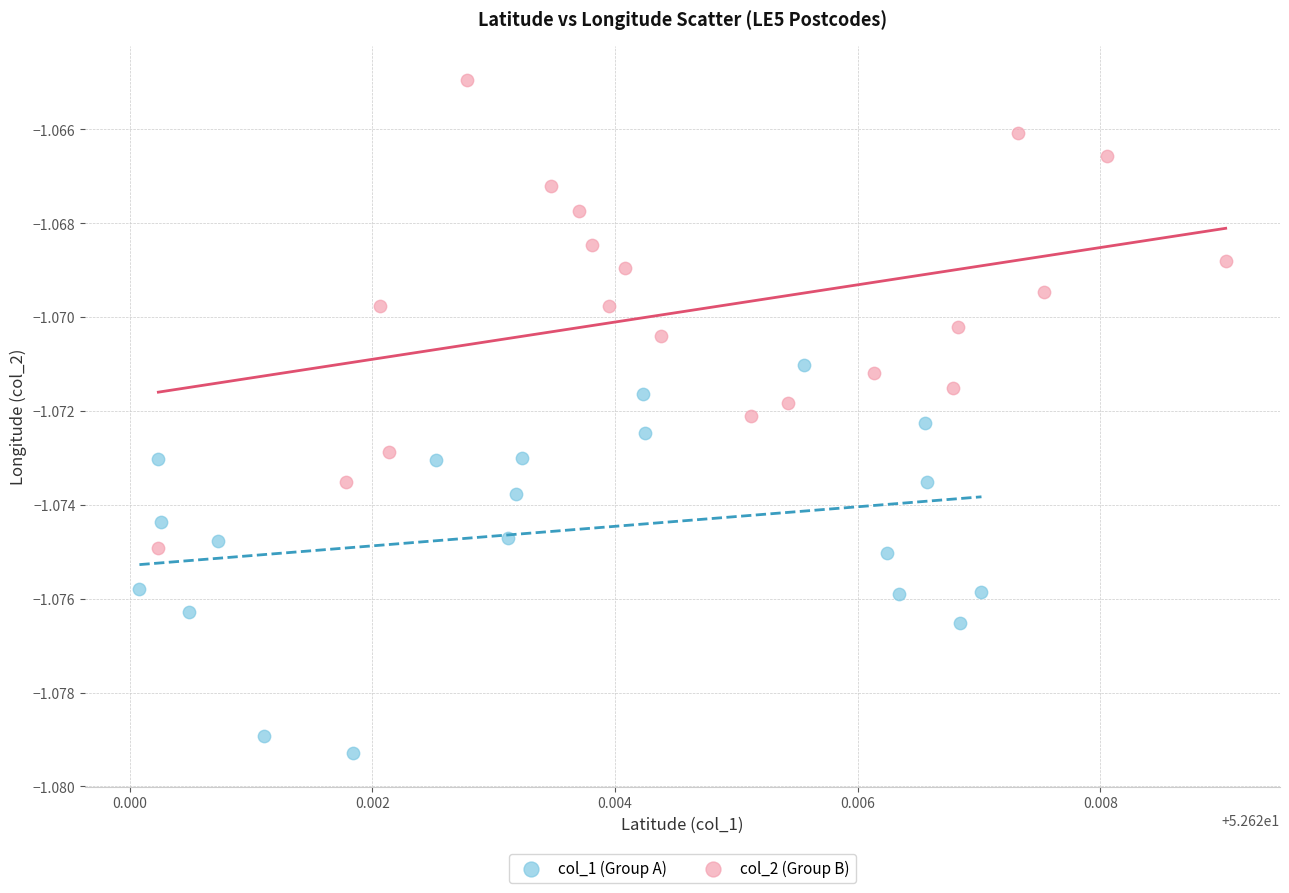

Which series contains the highest Y value?

col_2 (Group B)